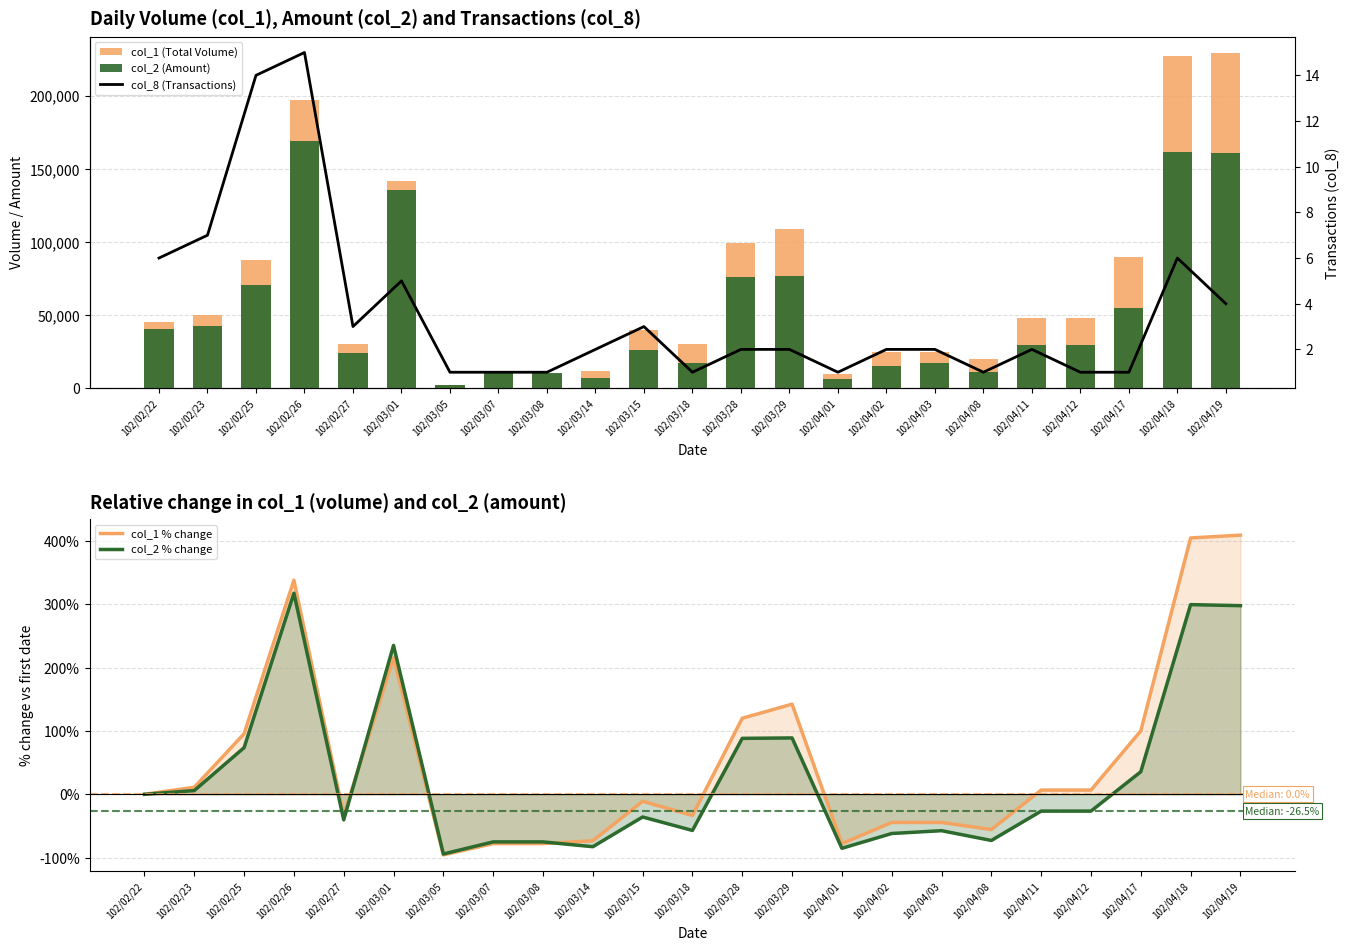

Count the number of categories in the chart.

23